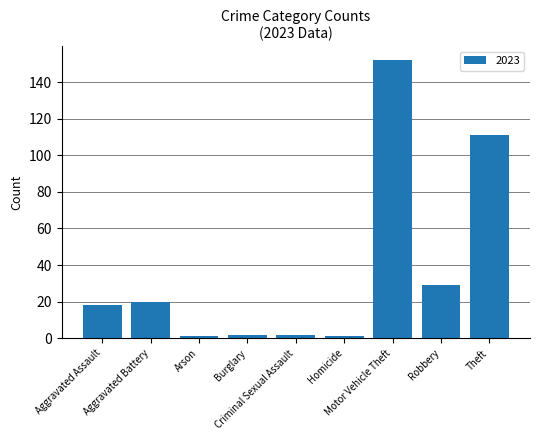

What is the greatest value displayed?

152